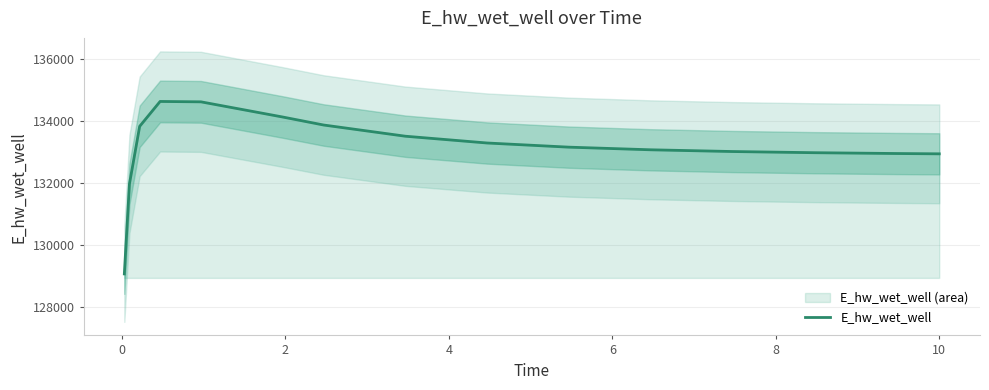

What is the maximum value for E_hw_wet_well?

134644.3